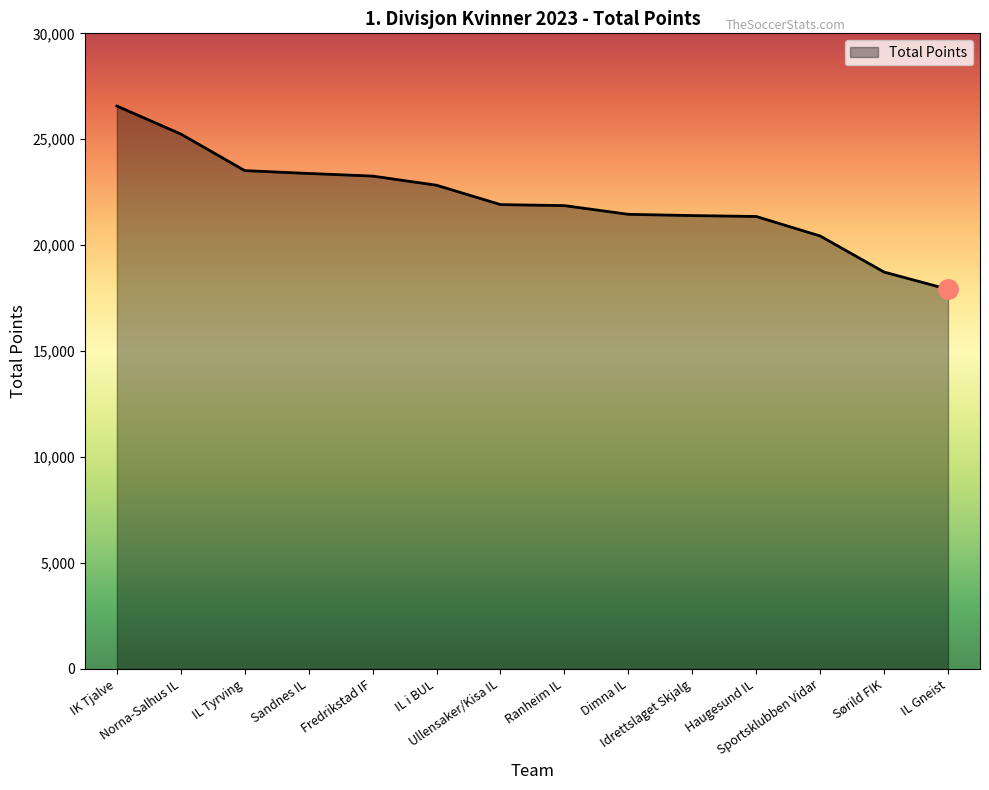

Between Sportsklubben Vidar and Sandnes IL, which is larger?

Sandnes IL